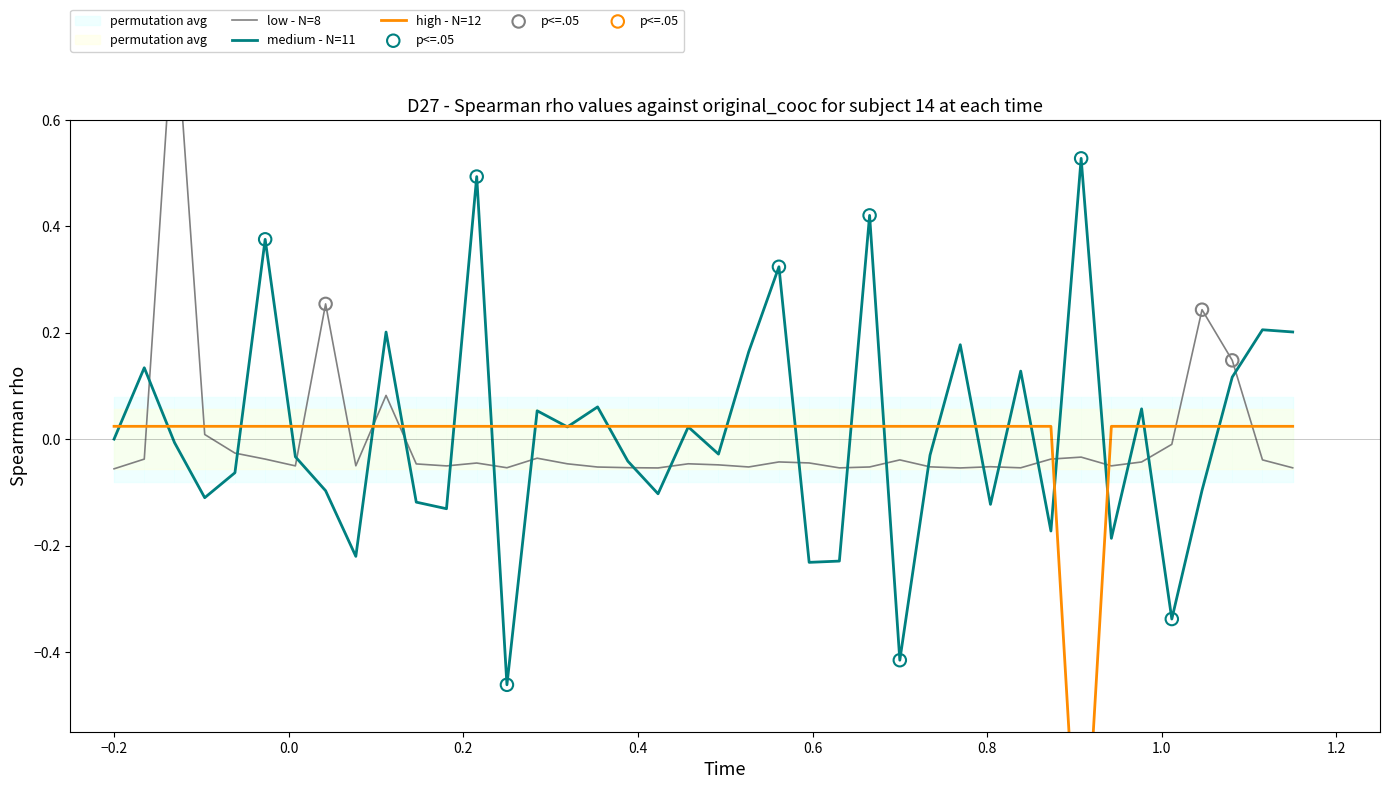

At how many categories does at least one series exceed 0?

40